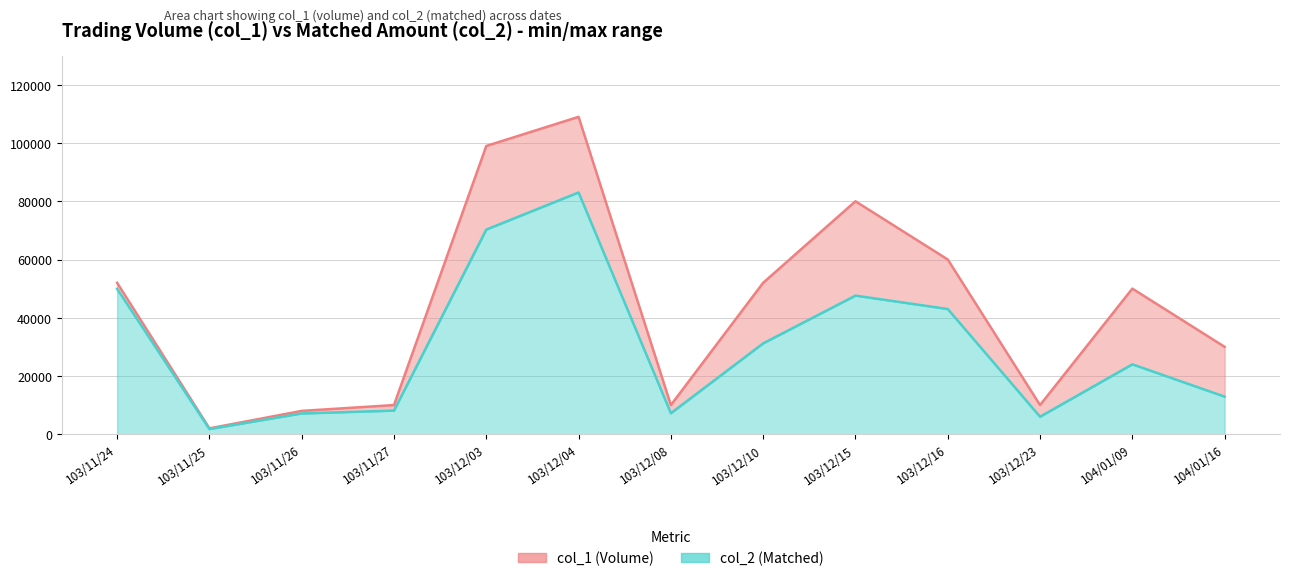

Where is the first local maximum for col_2?

103/12/04